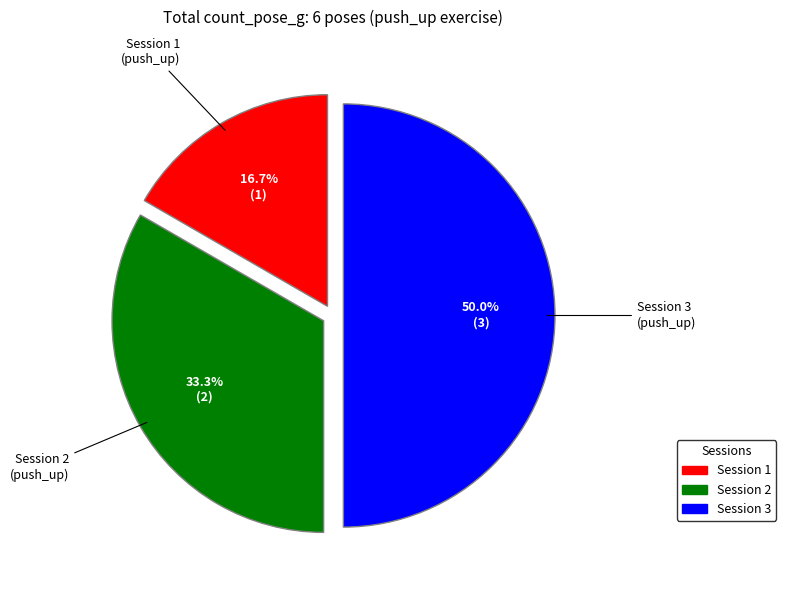

How many slices are in this pie chart?

3